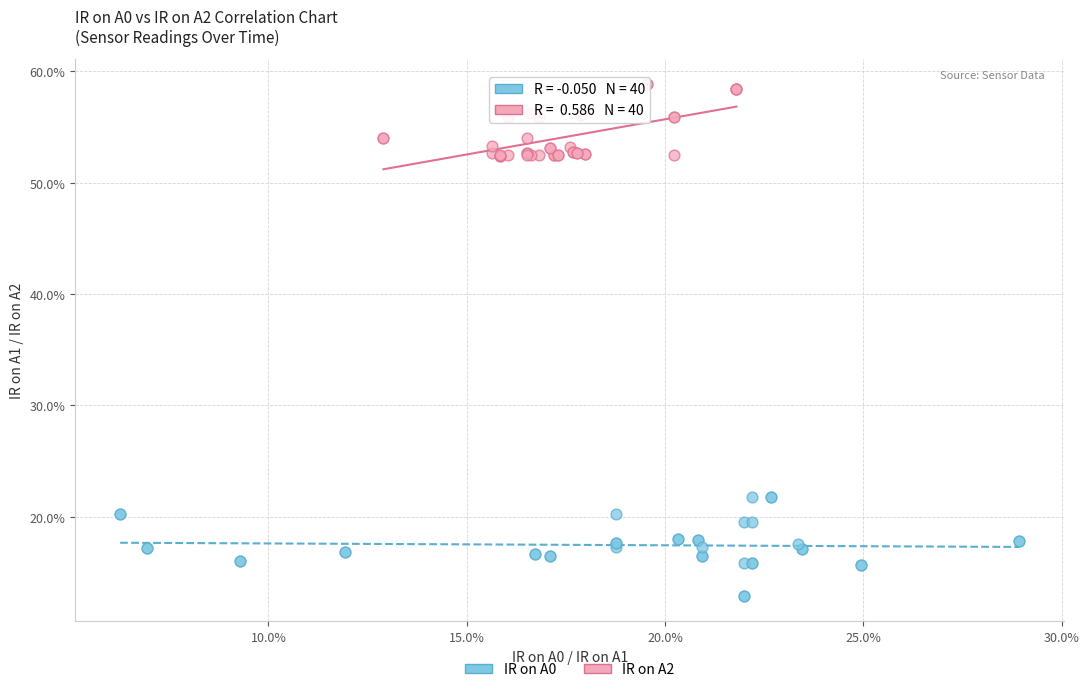

What are all the series names shown in the legend?

IR on A0, IR on A2